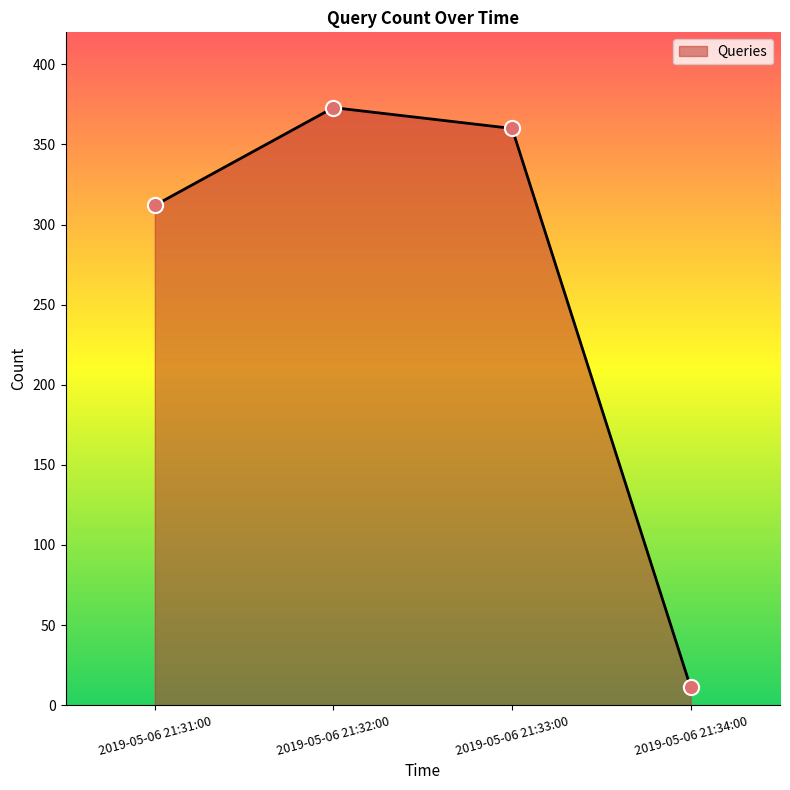

Which has a higher value, 2019-05-06 21:34:00 or 2019-05-06 21:33:00?

2019-05-06 21:33:00